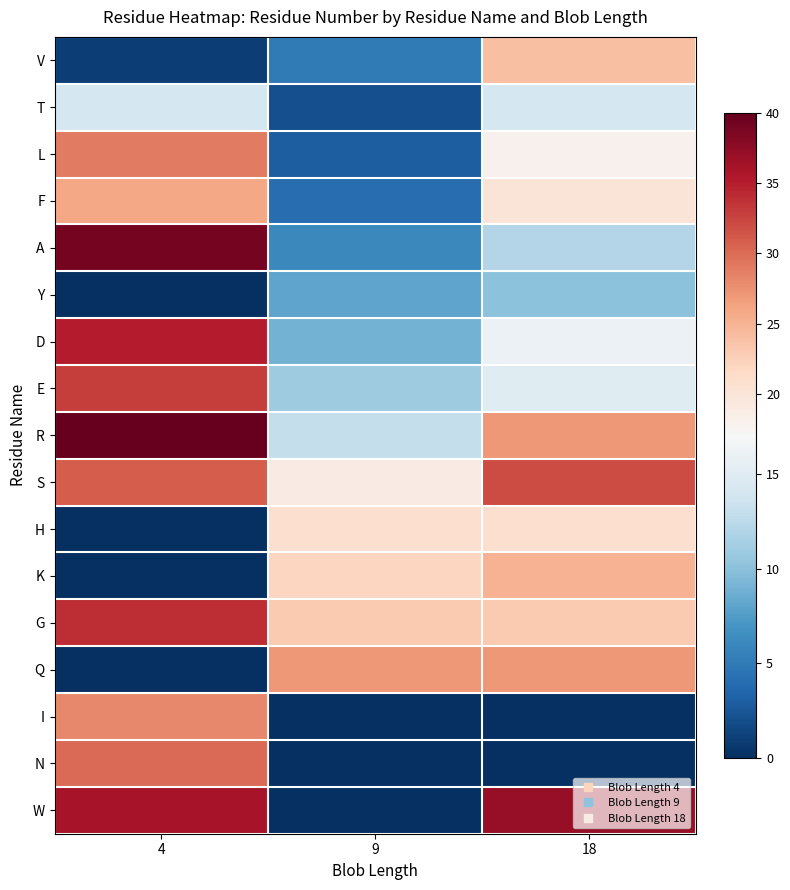

What is the total value across all series at 4?

376